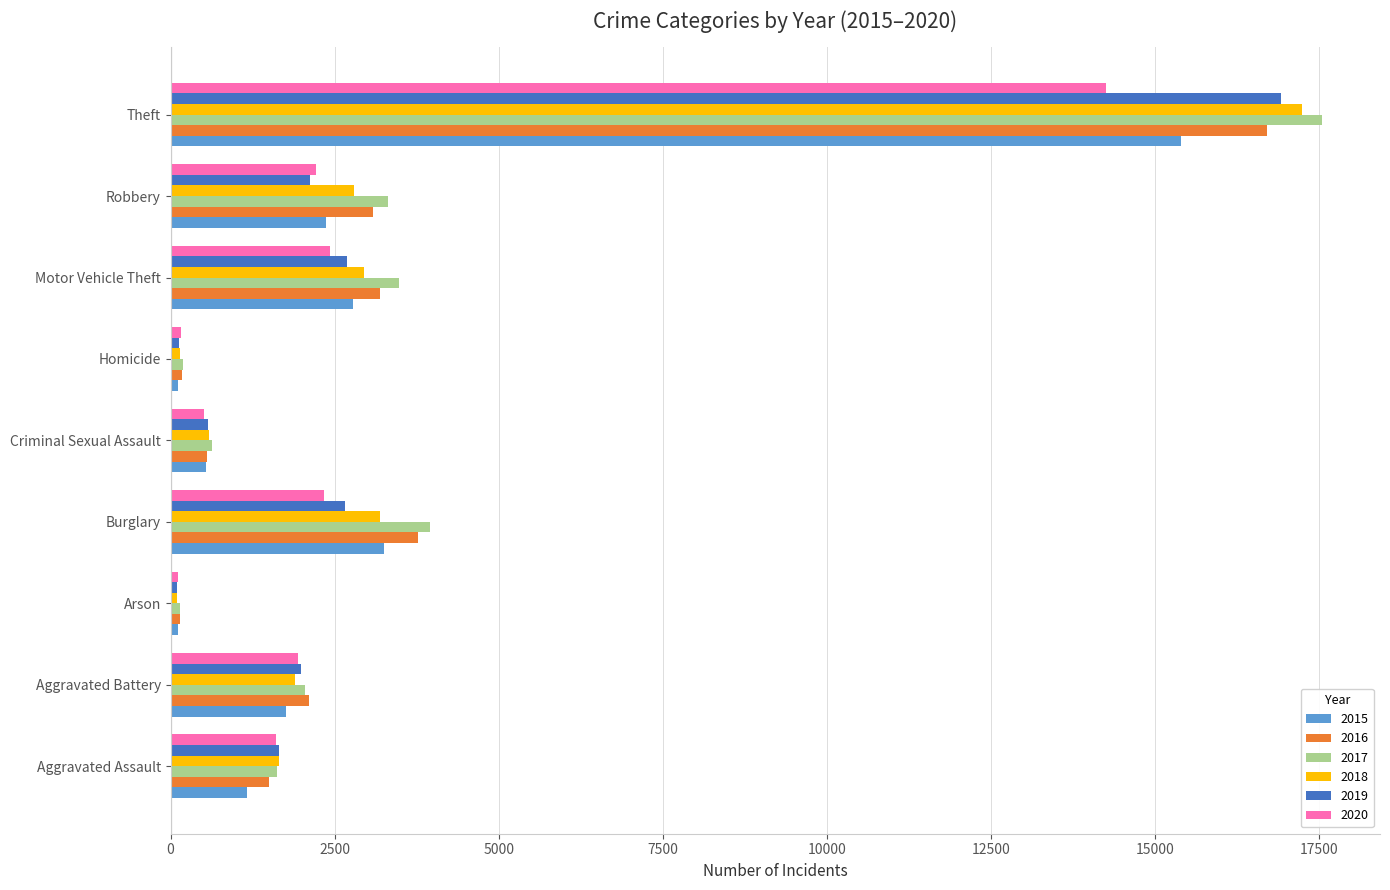

Is the value of 2019 at Robbery greater than the value of 2018 at Homicide?

Yes